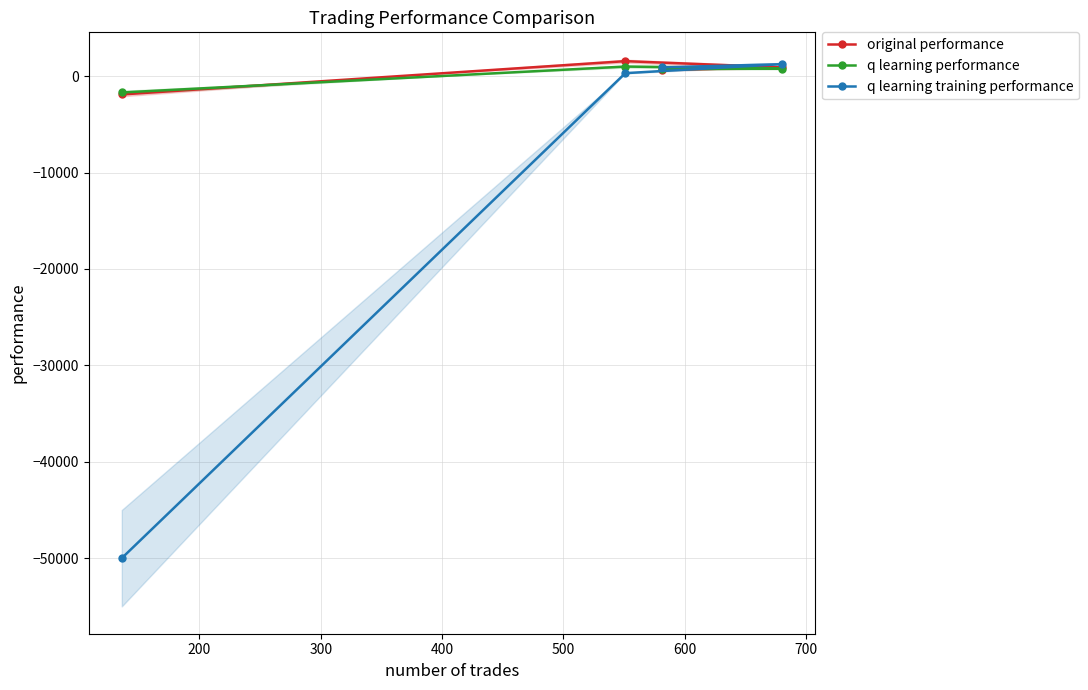

What are all the series names shown in the legend?

original performance, q learning performance, q learning training performance